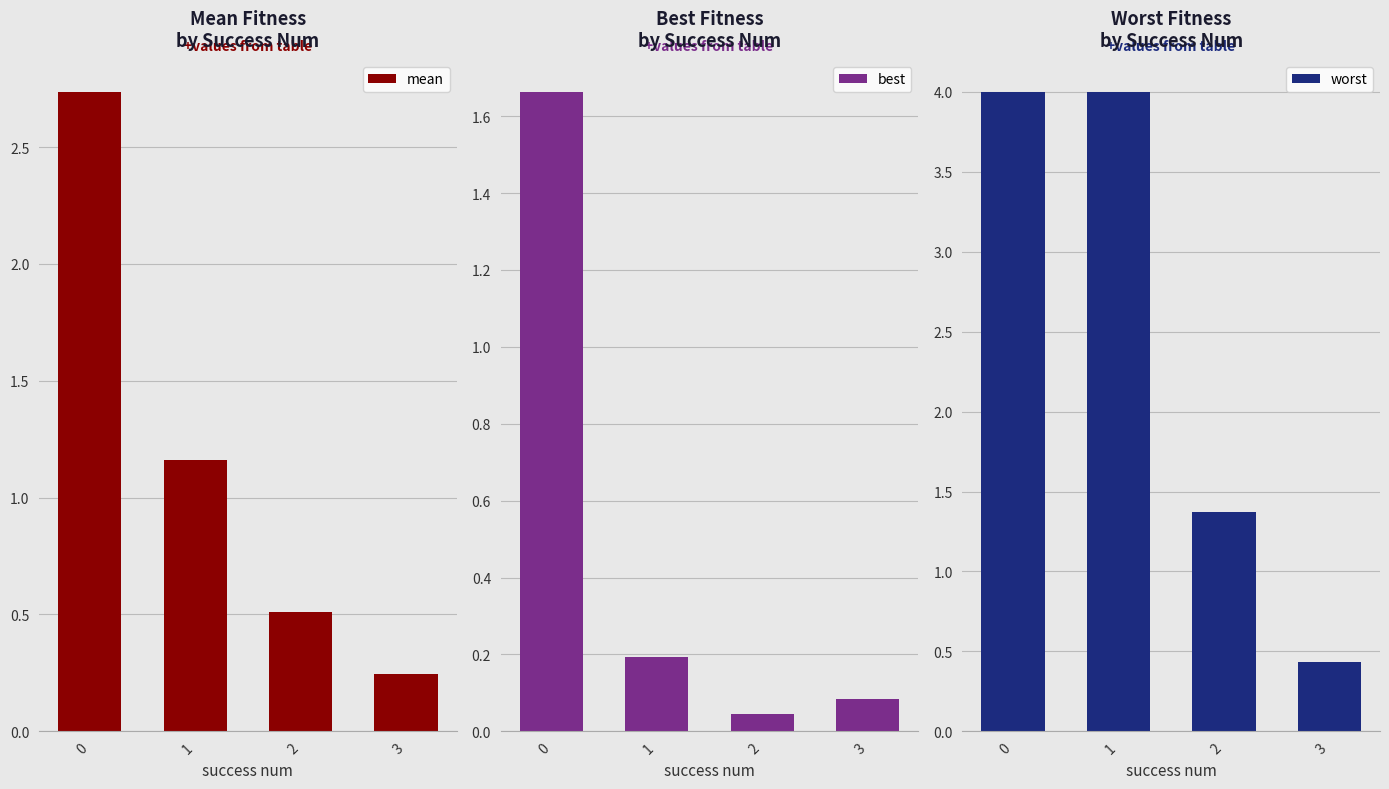

At 3, list the series in order from largest to smallest.

worst, mean, best